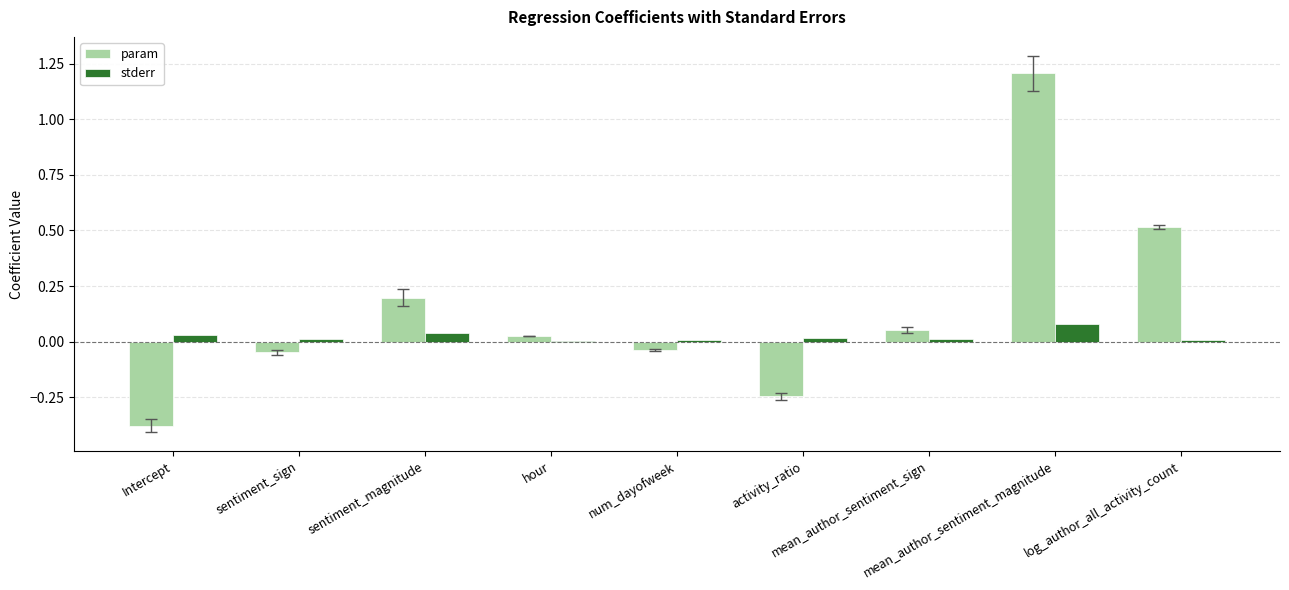

What is the highest value of the param series?

1.2